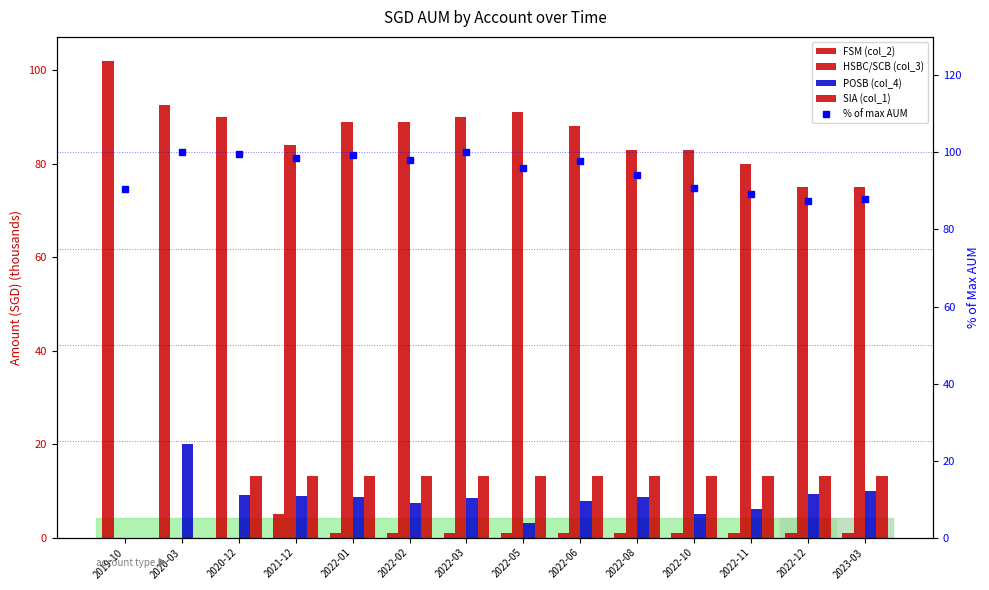

How many series are shown in this chart?

5